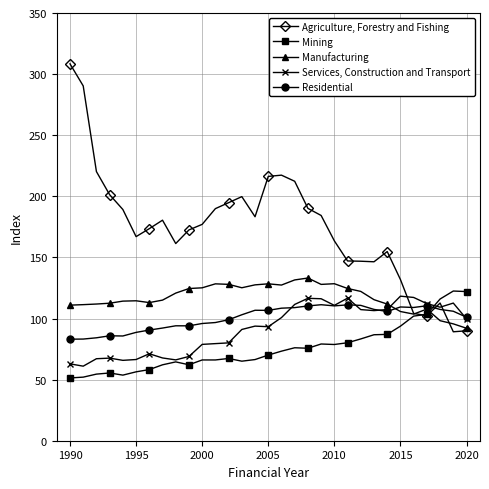

What is the average value of the Services, Construction and Transport series?

91.7